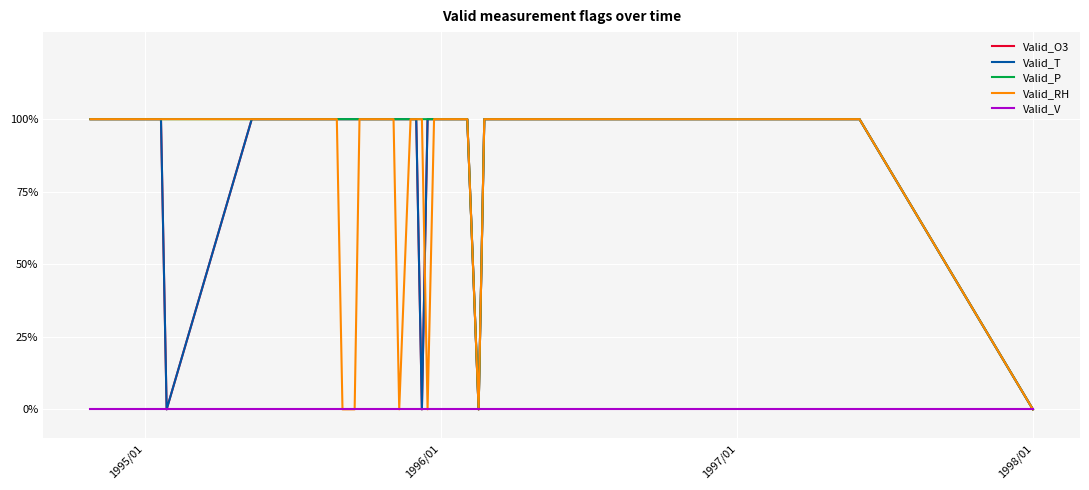

What is the average value of the Valid_O3 series?

1